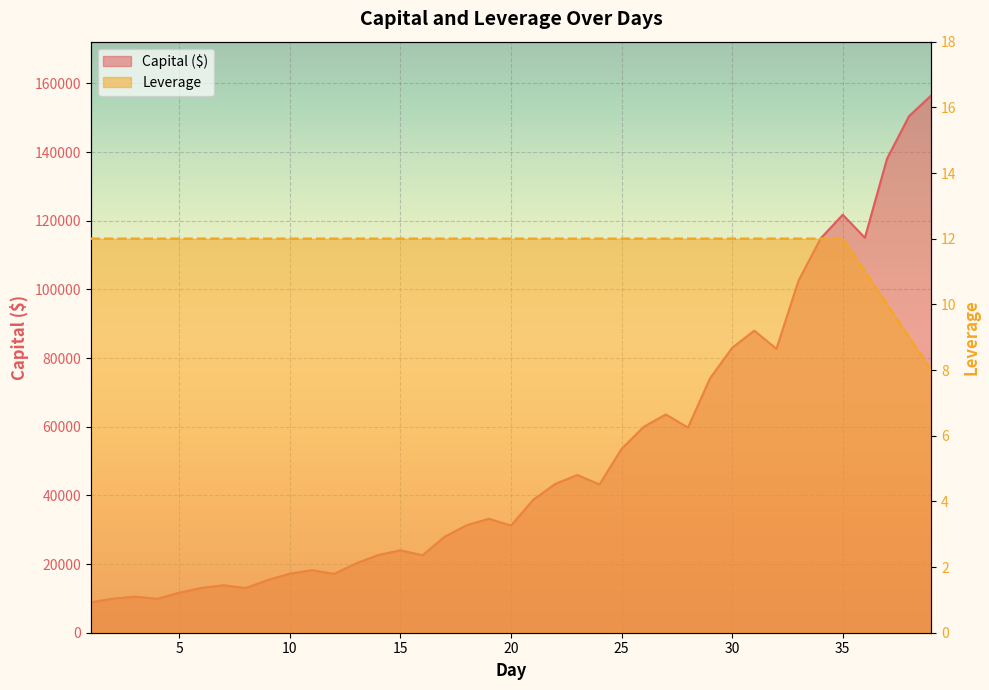

Where is Leverage nearest to the value 10?

37